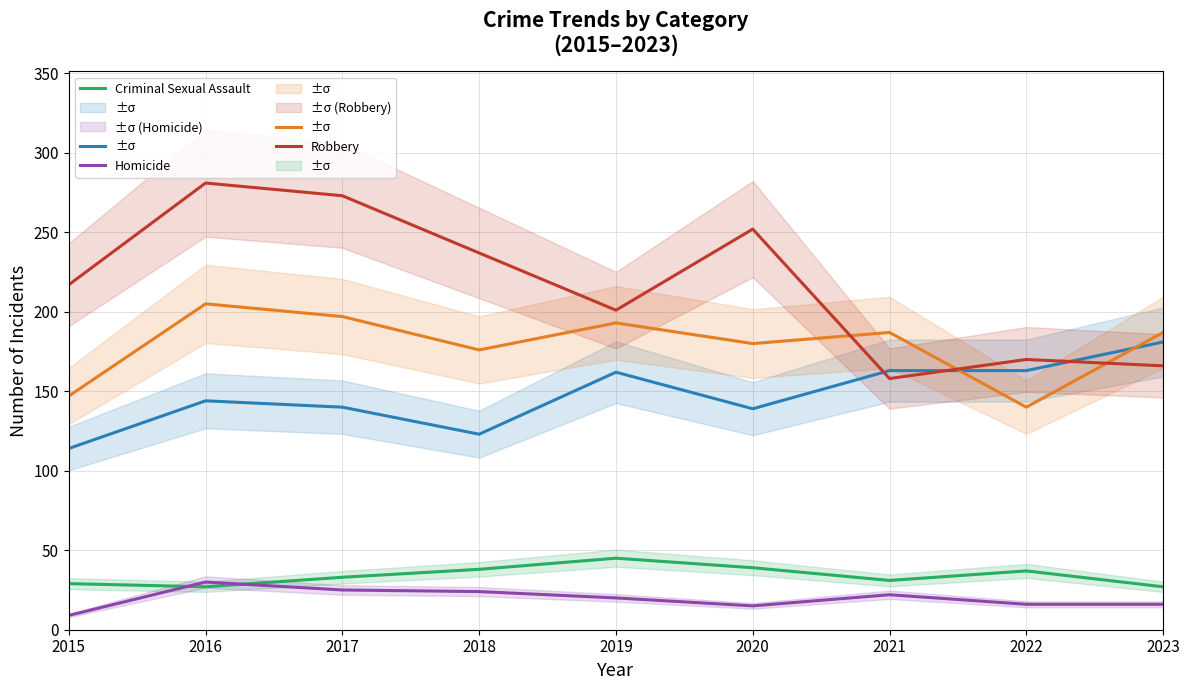

What is the sum of the Aggravated Assault values at 2016 and 2022?

307